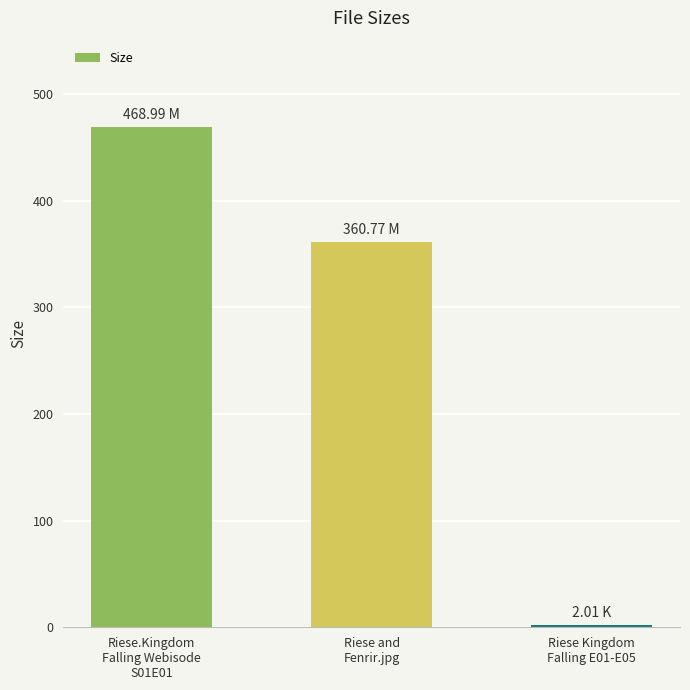

What is the difference between the maximum and minimum values?

467.0